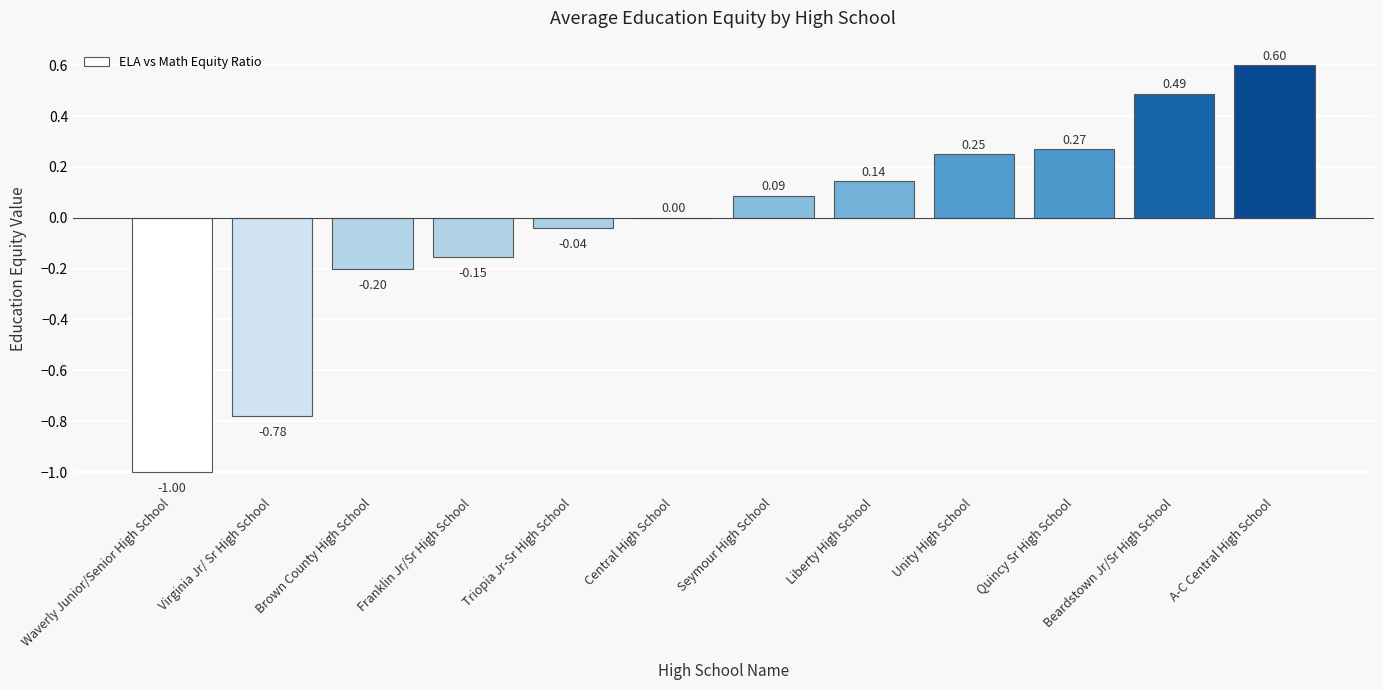

What is the sum of the values at A-C Central High School and Central High School?

0.6